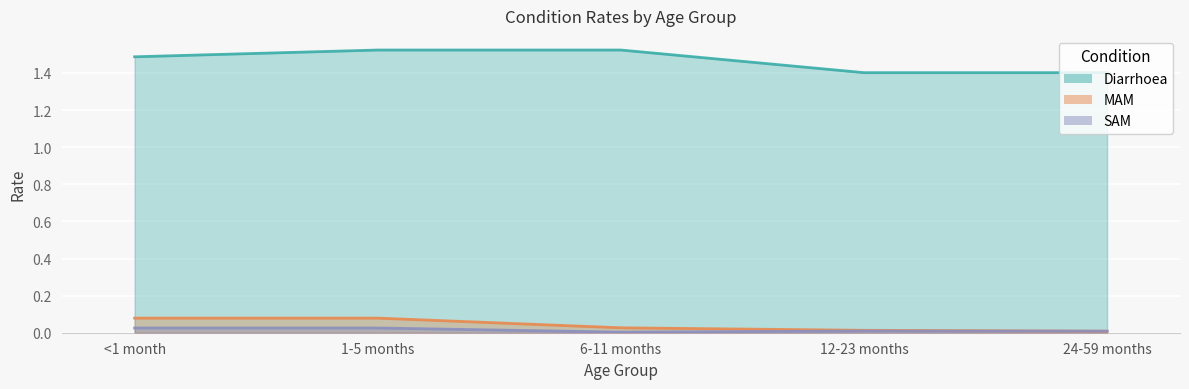

What is the label of the 3rd point from the right?

6-11 months